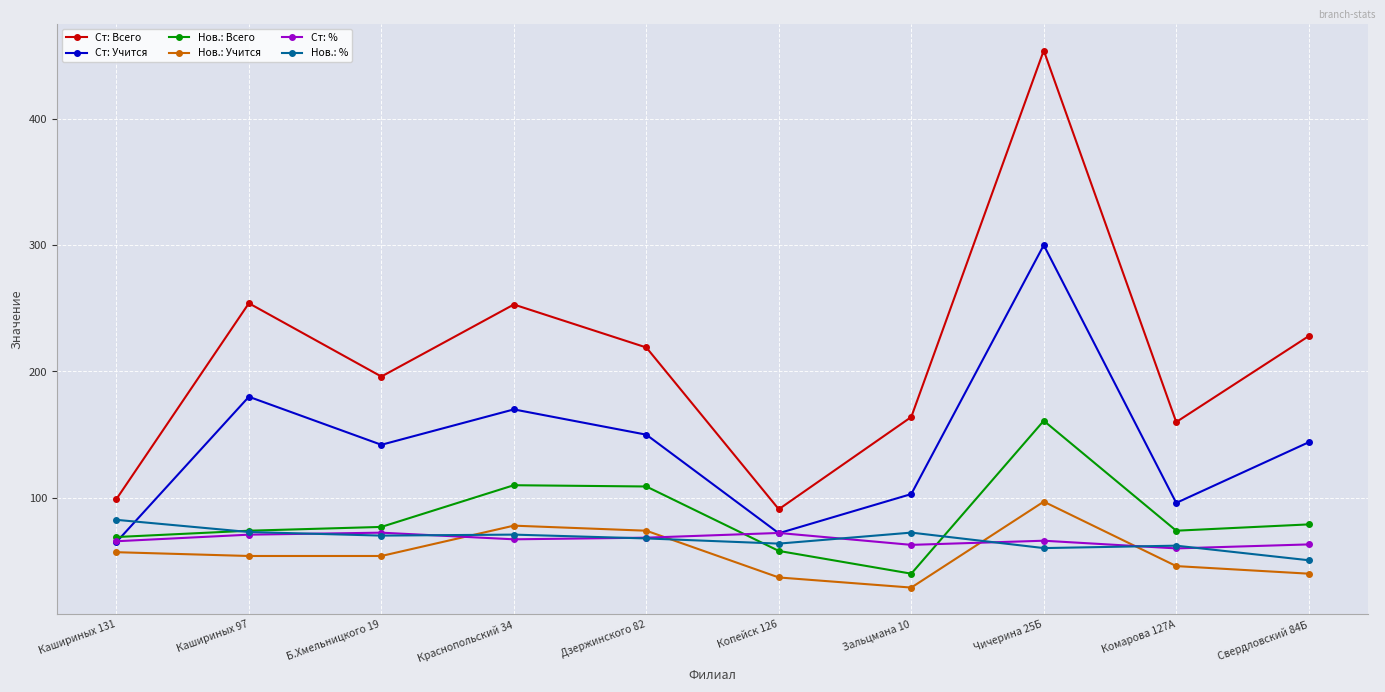

True or false: Нов.: % and Ст: Всего cross at least once.

False